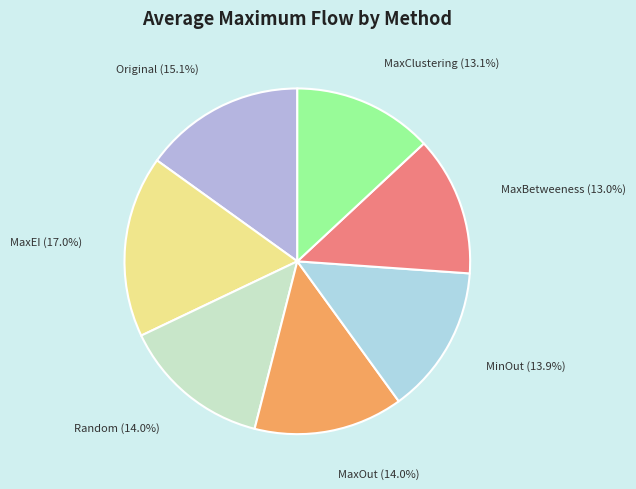

Which has a higher value, MaxOut or MaxBetweeness?

MaxOut